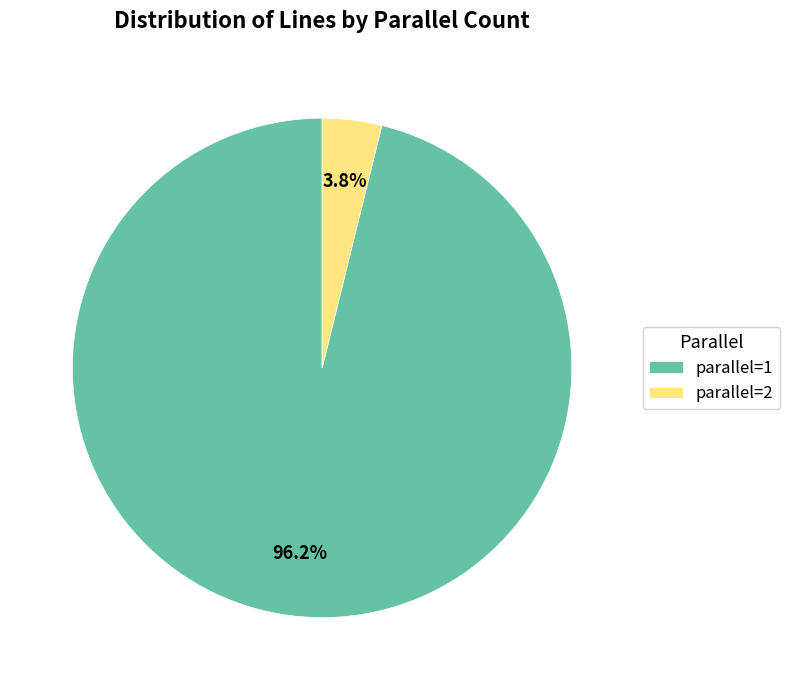

To the nearest percent, what is the combined percentage of parallel=2 and parallel=1?

100%